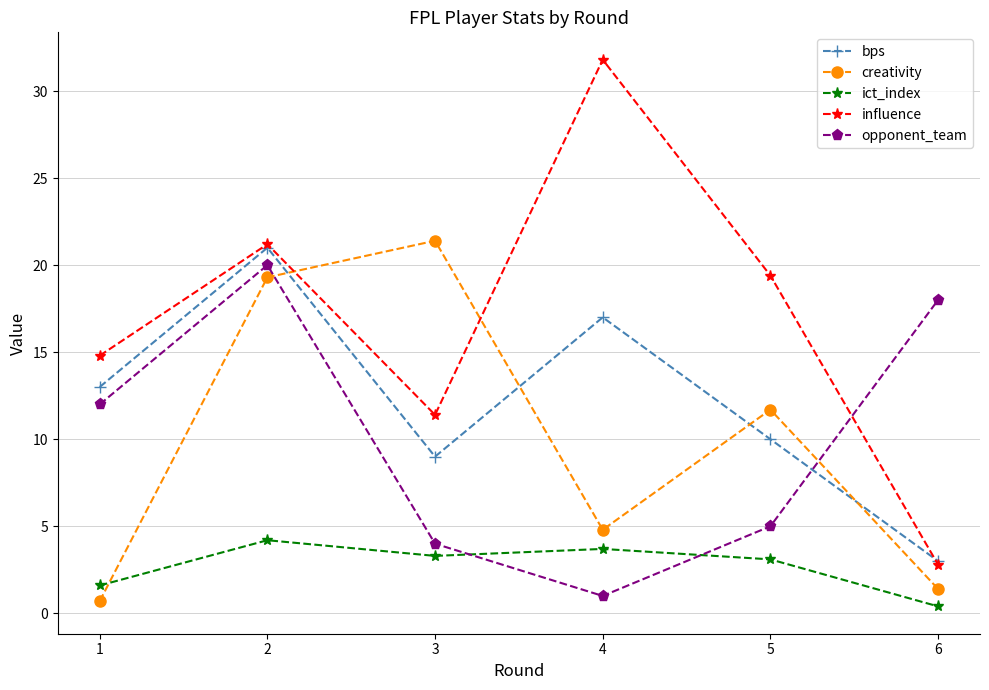

The bps series shows 3.9 at 5. True or false?

False